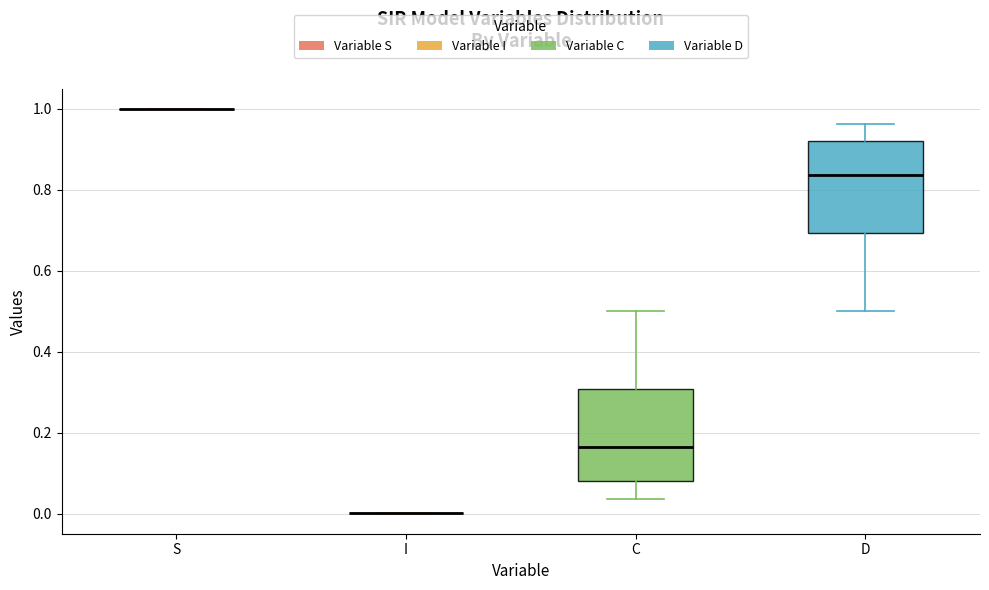

Reading left to right, read every box against the y-axis: the position of its median line, the range the box covers, and the ends of its whiskers. The values are not printed on the chart, so give them approximately, as read against the axis.

S: box collapsed to a line at 1.00, whiskers 1.00 to 1.00
I: box collapsed to a line at 0.00, whiskers 0.00 to 0.00
C: median 0.16, box 0.08 to 0.30, whiskers 0.04 to 0.50
D: median 0.84, box 0.70 to 0.92, whiskers 0.50 to 0.96